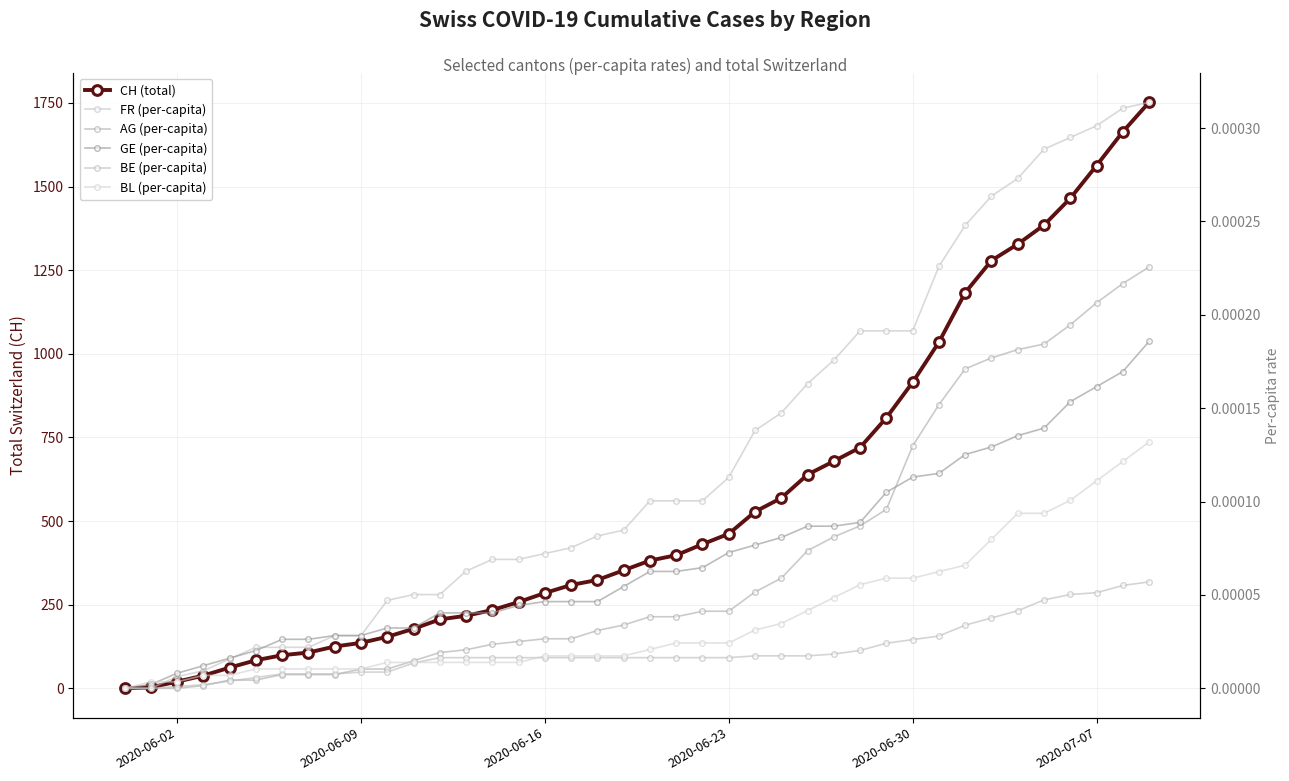

True or false: BE_pc and GE_pc cross at least once.

False